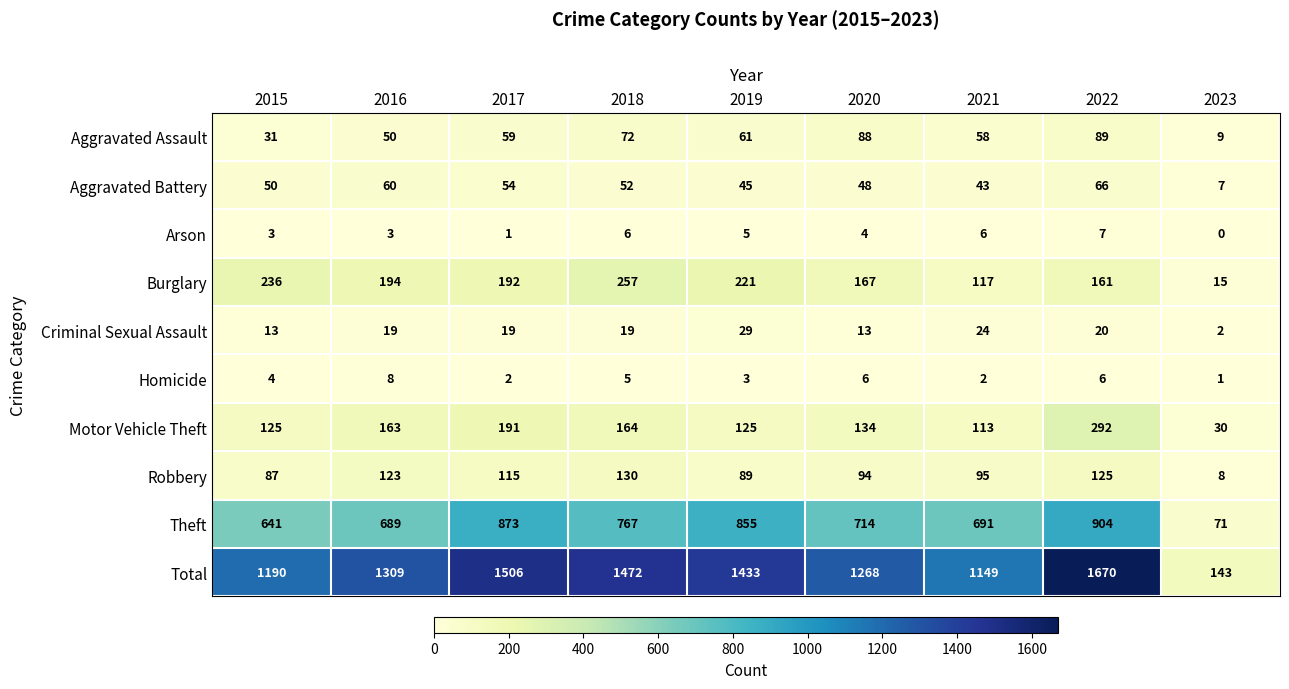

The value of Criminal Sexual Assault at 2015 is 13. True or false?

True